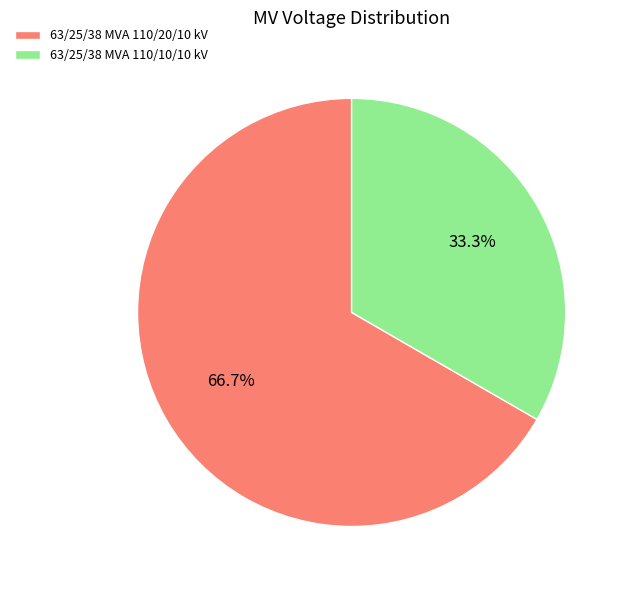

Does 63/25/38 MVA 110/20/10 kV represent more than half of the total?

Yes